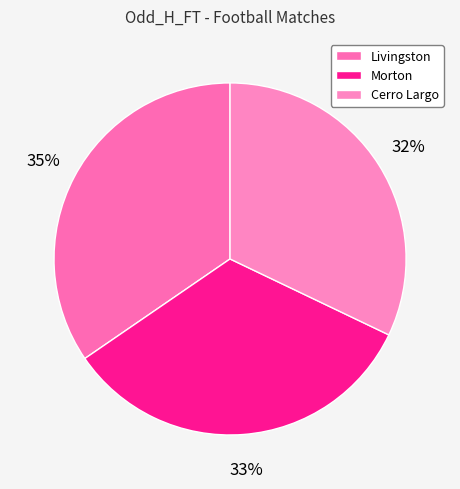

True or false: Cerro Largo accounts for 32% of the total.

True